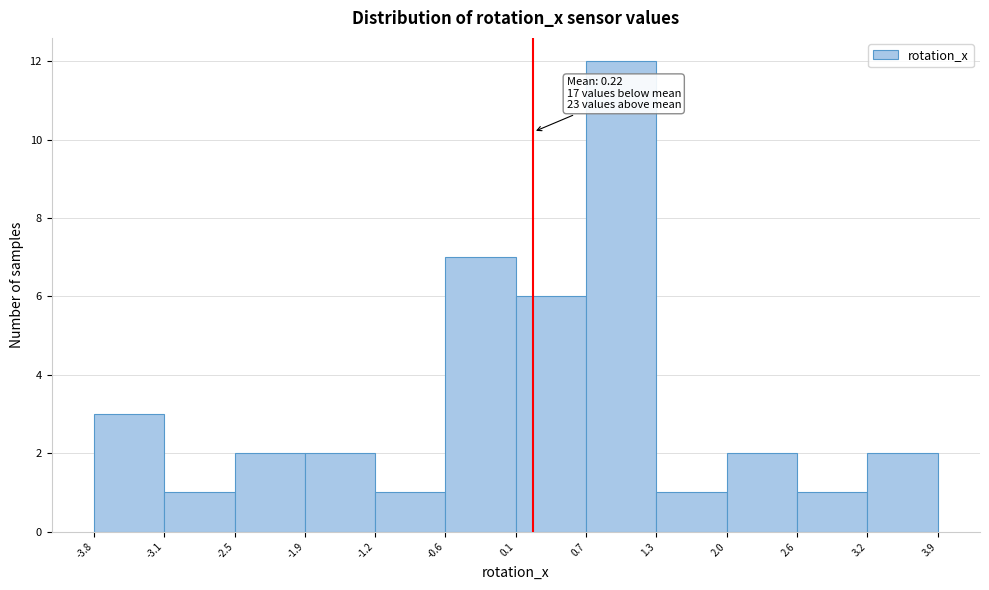

Over which range of the x-axis is the bar tallest?

0.7 to 1.3